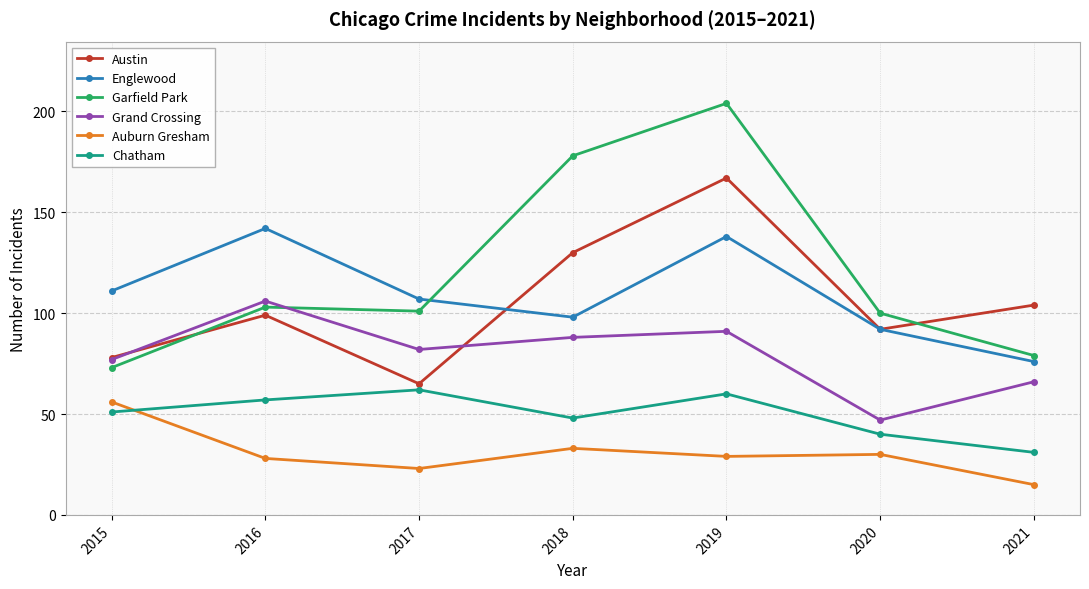

At which category is the sum across all series the highest?

2019